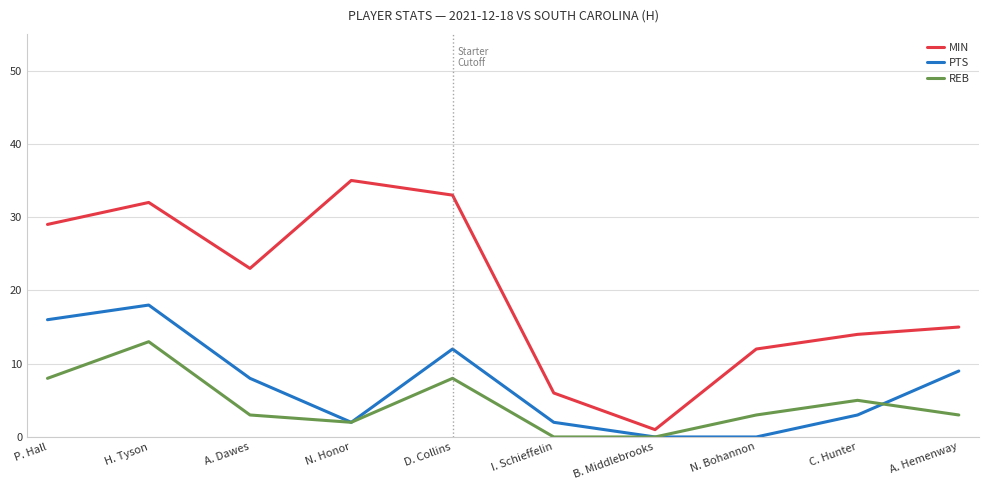

True or false: REB and MIN intersect in this chart.

False